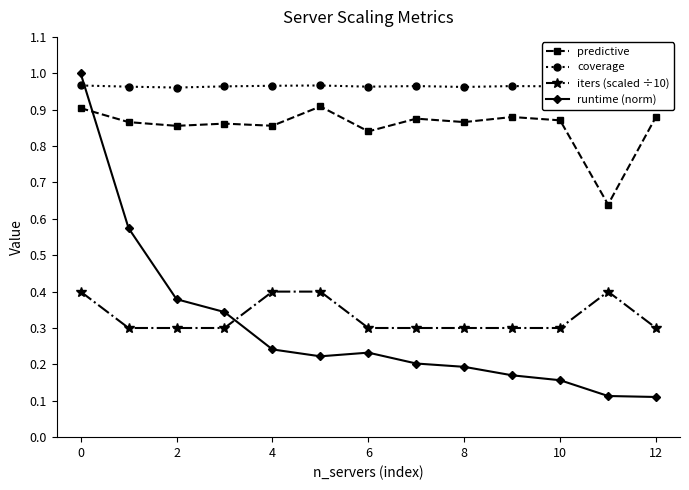

What is the difference between the maximum and minimum values in the runtime (norm) series?

0.9